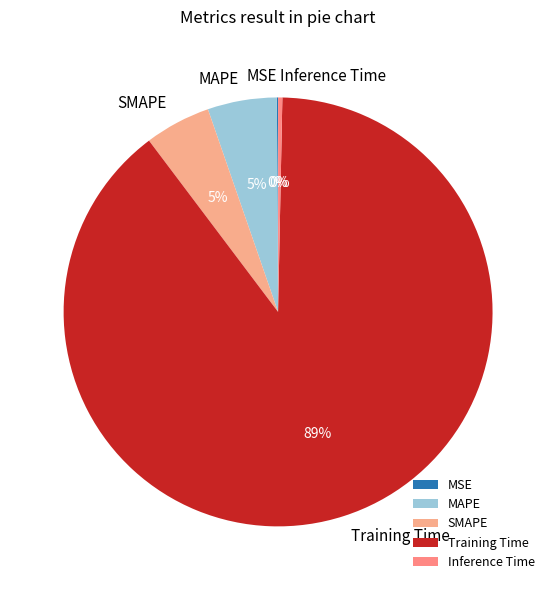

To the nearest percent, what is the average slice percentage?

20%